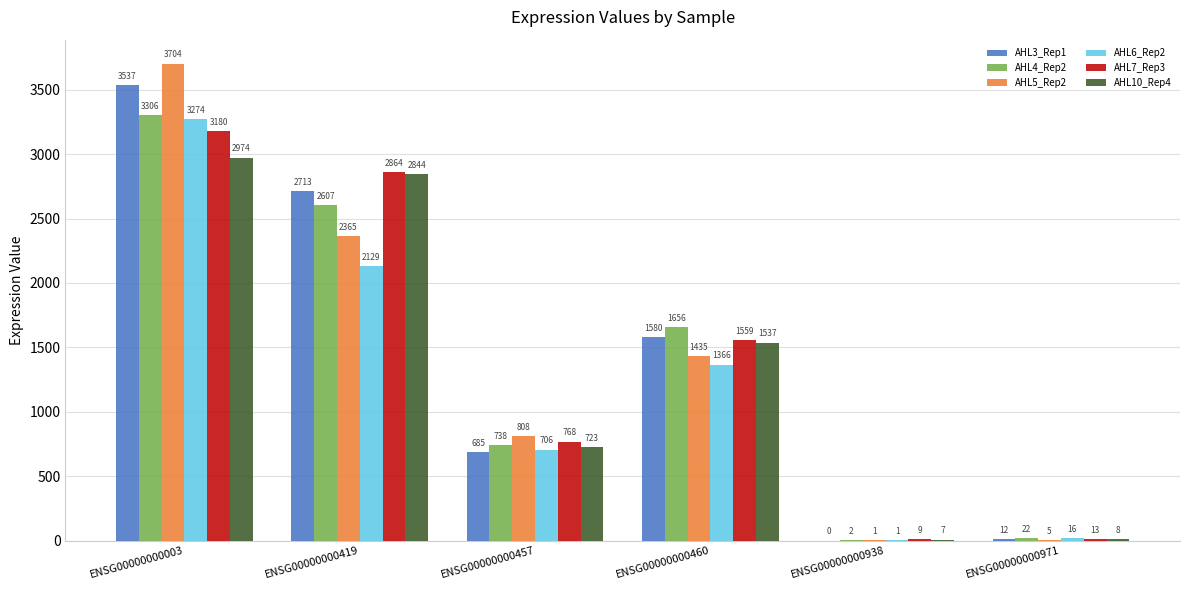

Between ENSG00000000457 and ENSG00000000460, which series saw the biggest shift?

AHL4_Rep2